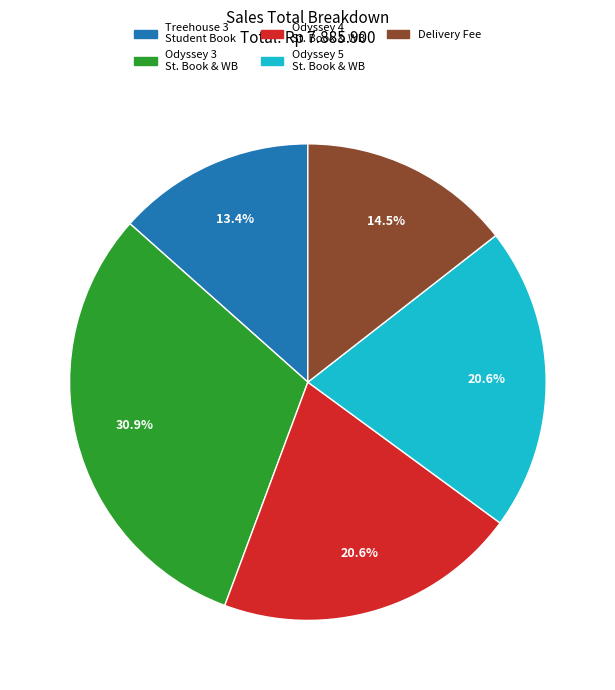

Is there a majority slice in this chart?

No